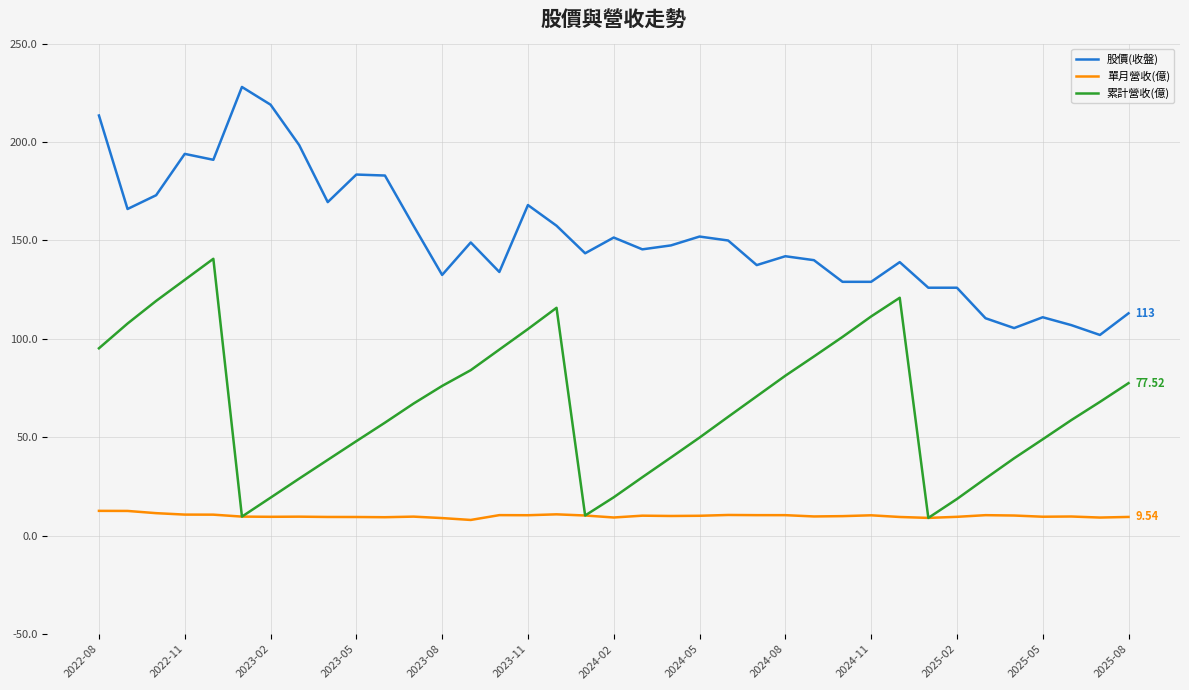

How many categories are shown in the chart?

37